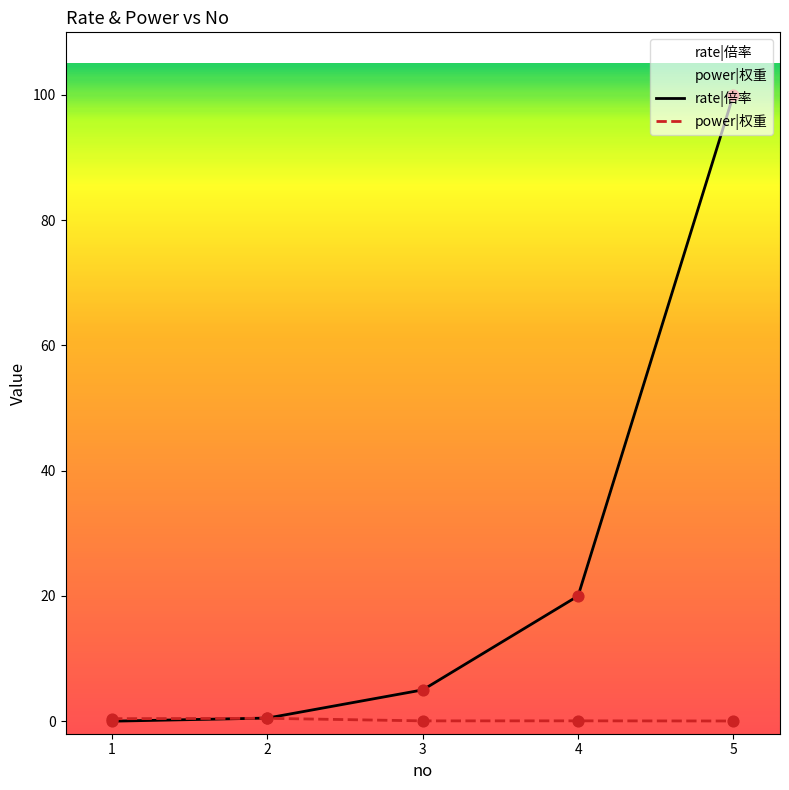

At how many categories does at least one series exceed 69?

1